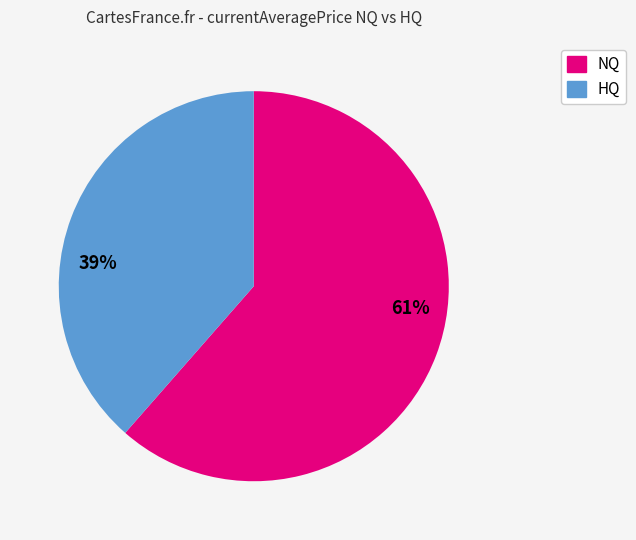

Which category has the smallest portion of the pie?

39%